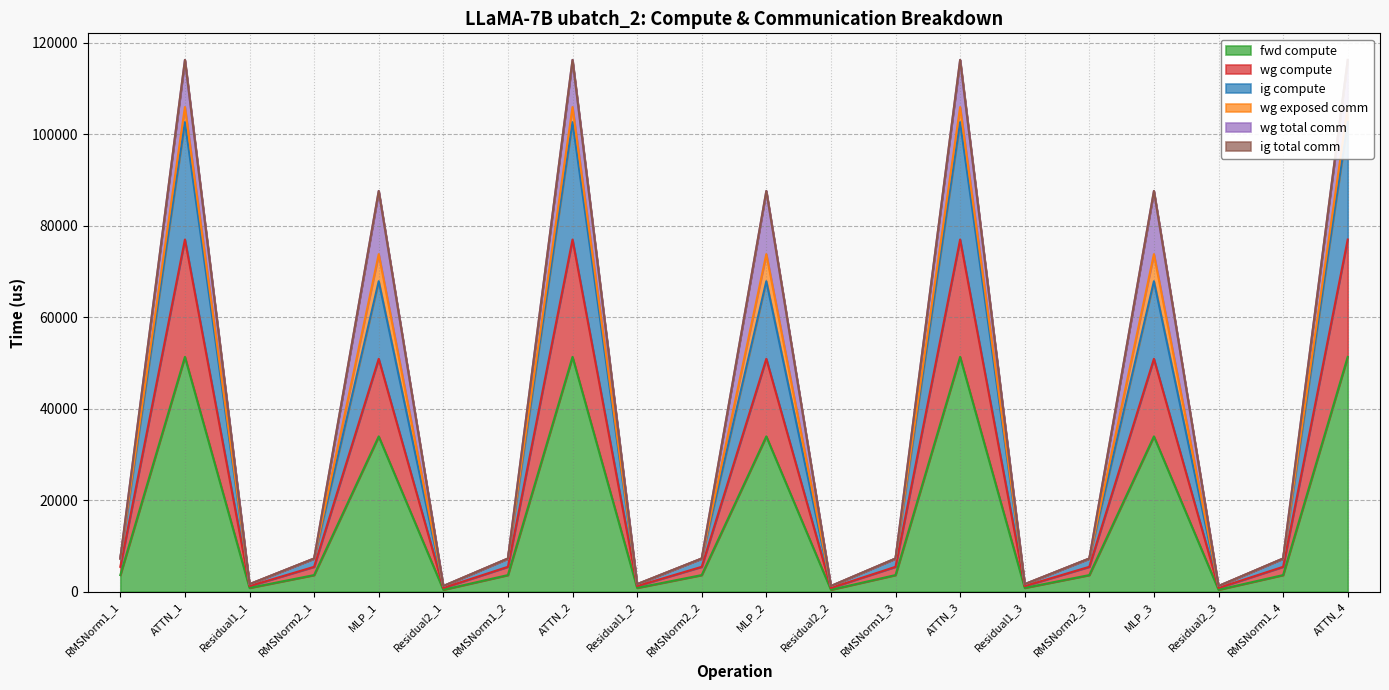

At how many categories does at least one series exceed 9791?

7